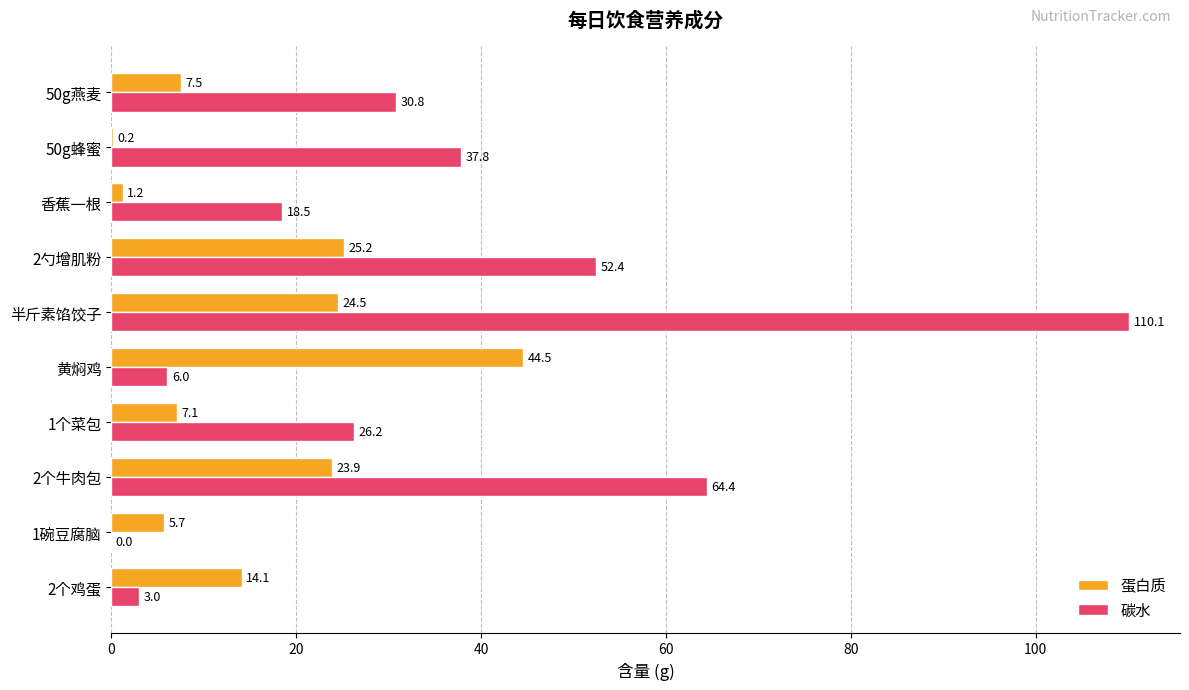

The 蛋白质 series shows 0.2 at 50g蜂蜜. True or false?

True